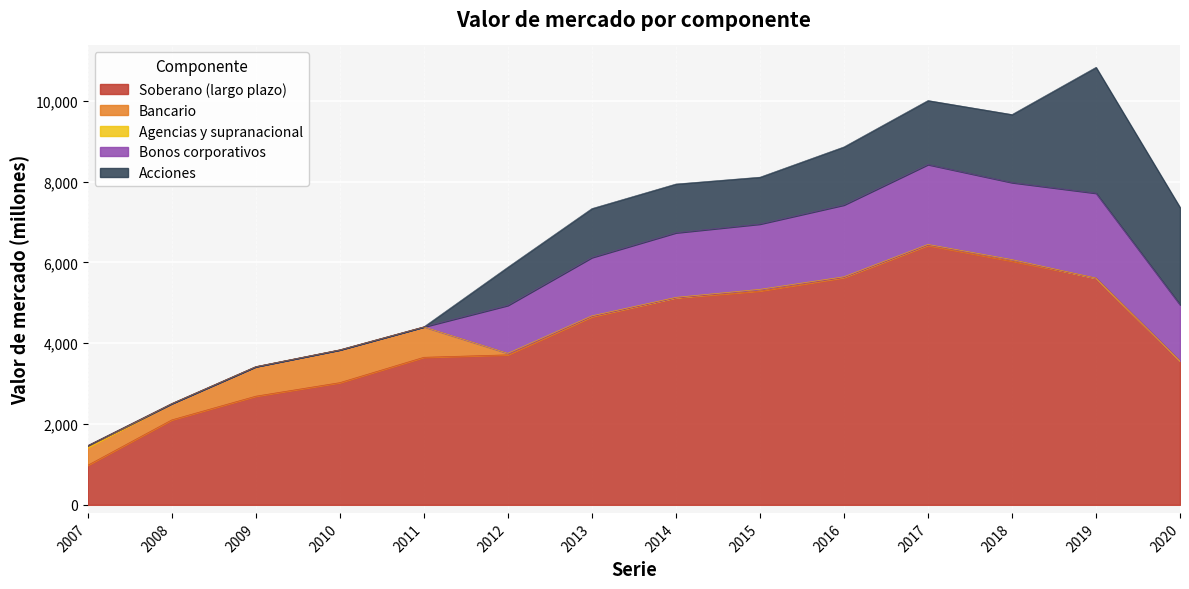

True or false: Soberano (largo plazo) has a value of 3664 at 2009.

False